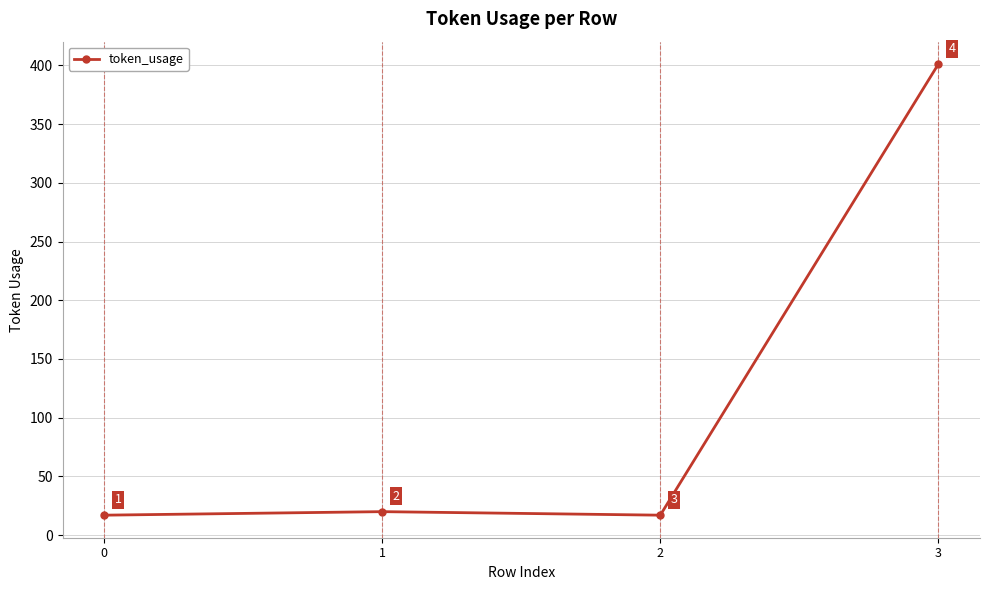

The chart shows a value of 17 at 2. True or false?

True